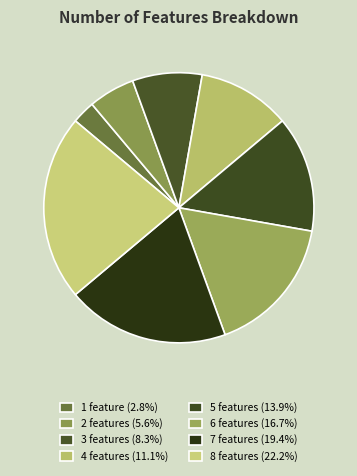

How many slices are in this pie chart?

8